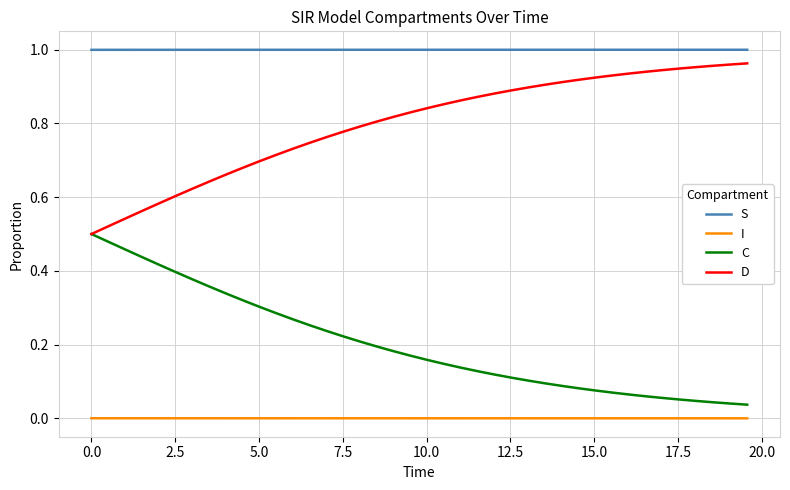

Does the chart display data point markers on the line(s)?

No